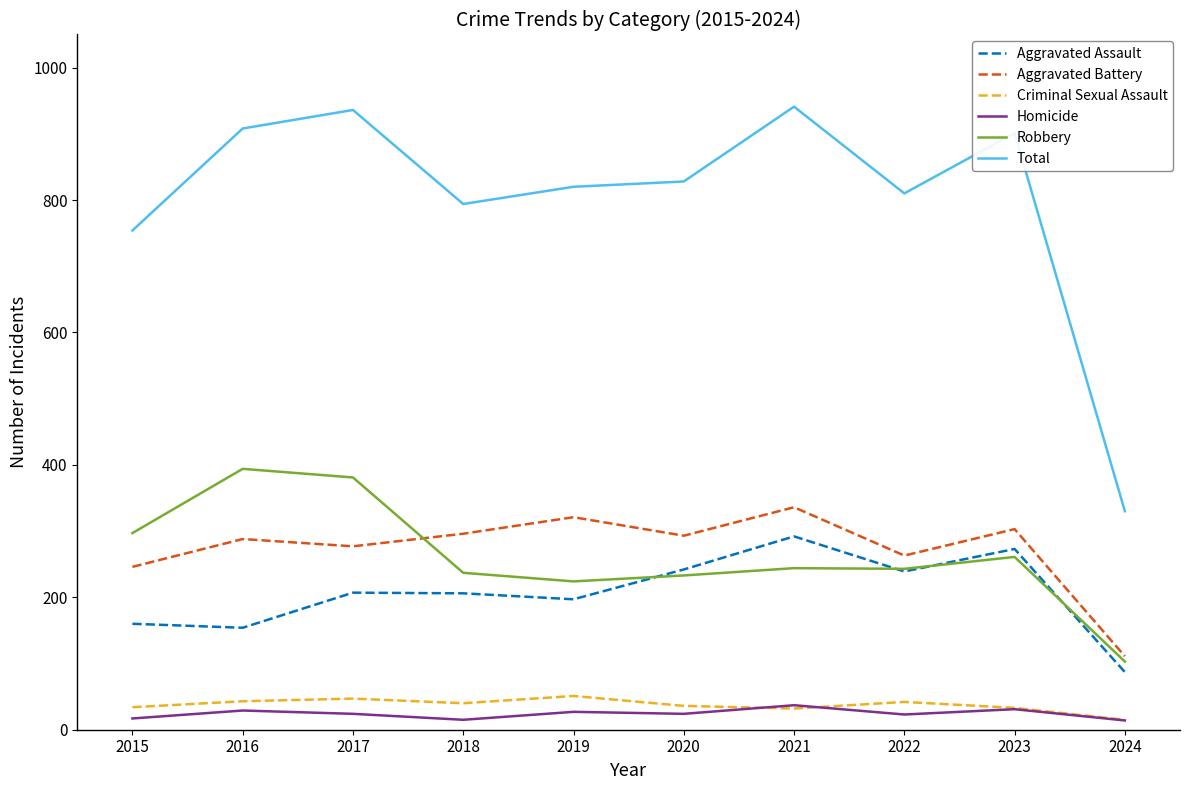

At which label does Robbery reach its minimum?

2024